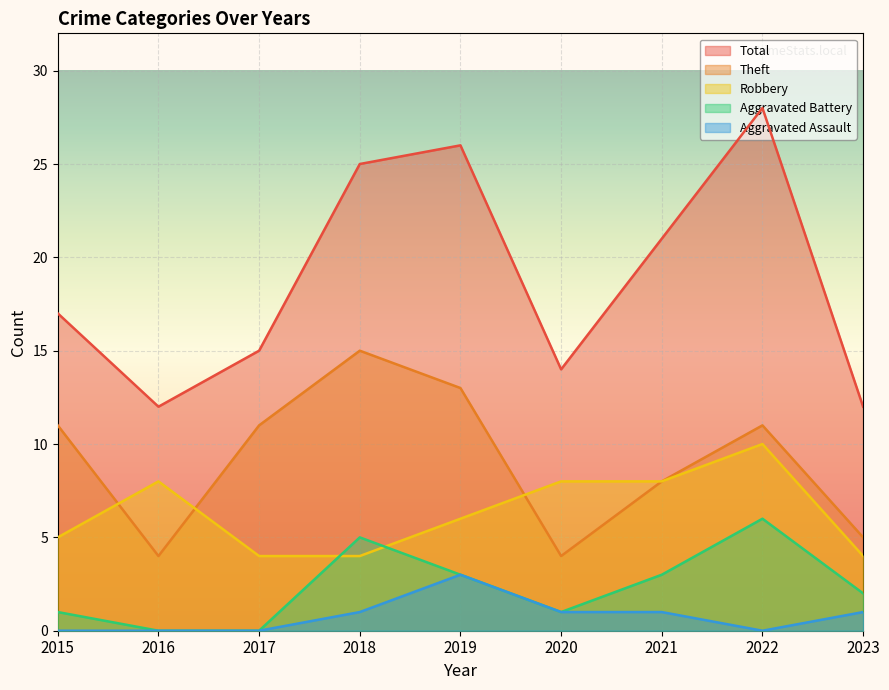

At which category is the sum across all series the highest?

2022